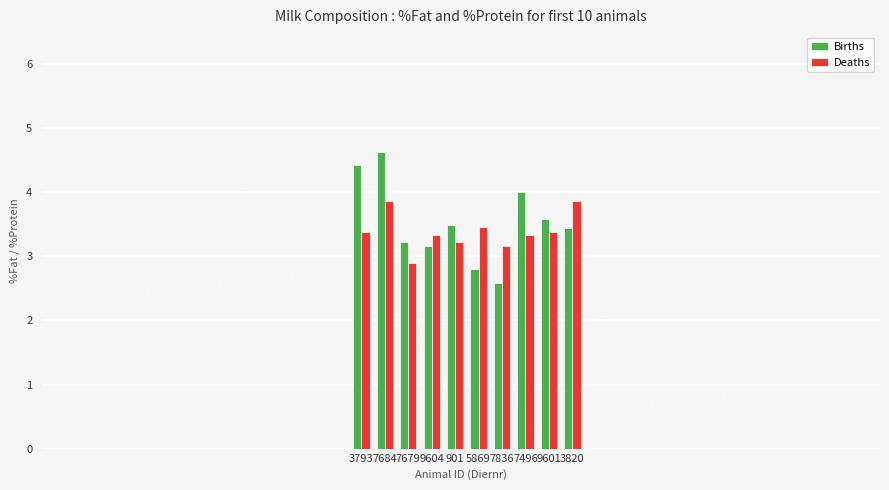

At how many categories does at least one series exceed 3?

10